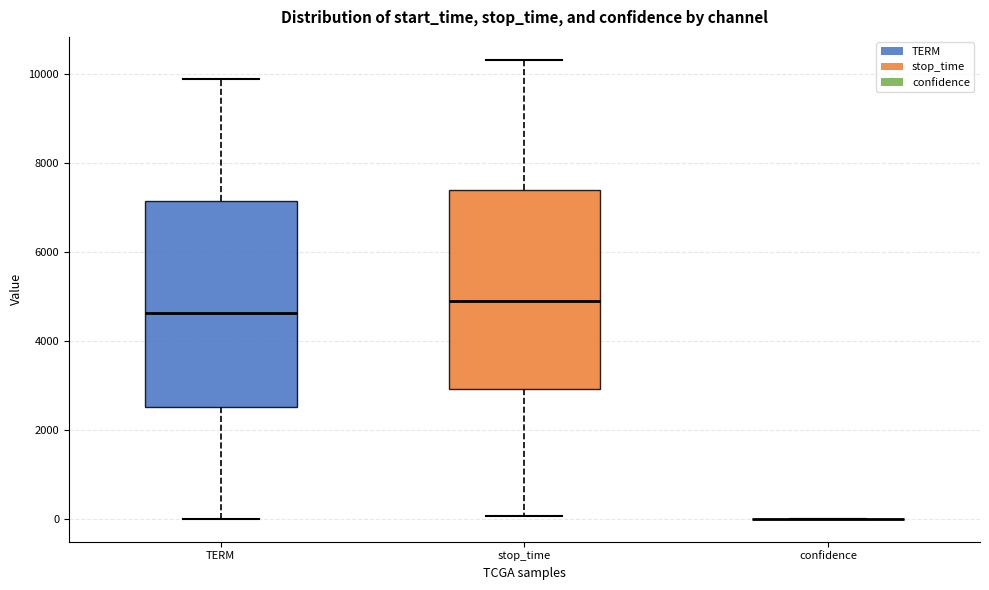

Reading left to right, transcribe this box plot: for each box, give where its median line is, the range the box spans, and where its two whiskers end, as read against the y-axis. The values are not printed on the chart, so give them approximately, as read against the axis.

TERM: median 4600, box 2600 to 7200, whiskers 0 to 9800
stop_time: median 5000, box 3000 to 7400, whiskers 0 to 10400
confidence: box collapsed to a line at 0, whiskers 0 to 0